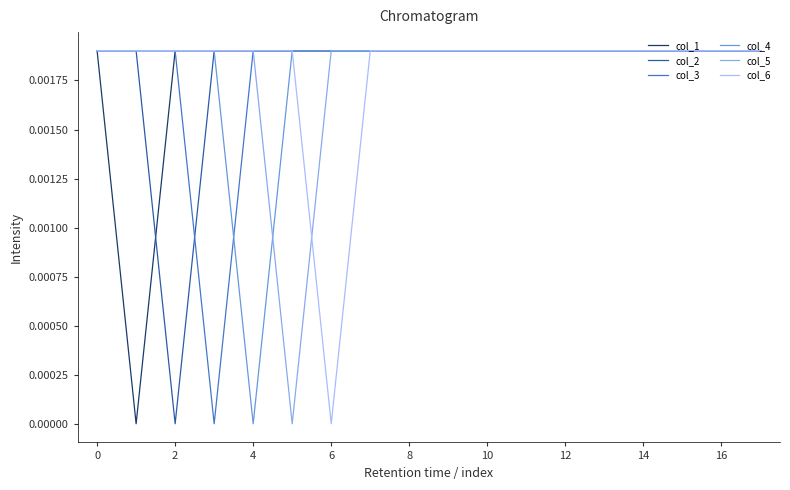

At which label does col_4 reach its minimum?

4